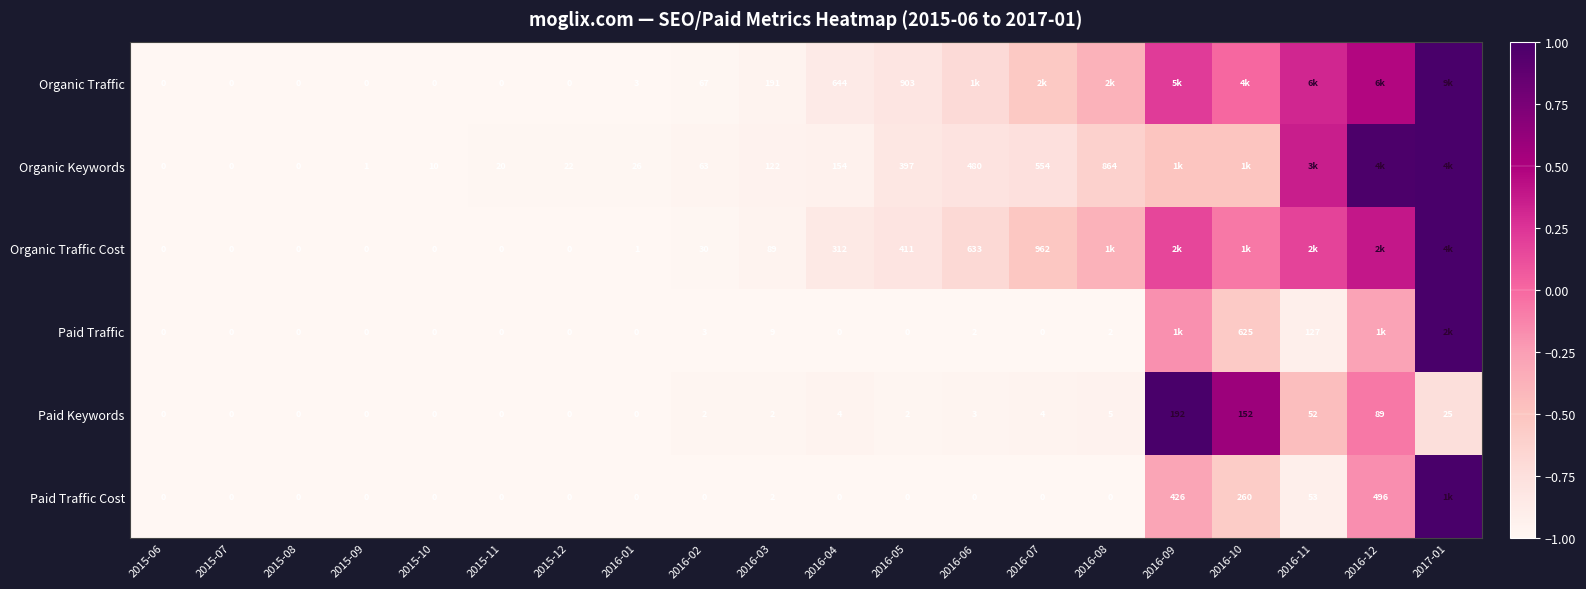

Which series has the largest range (max minus min)?

Organic Traffic